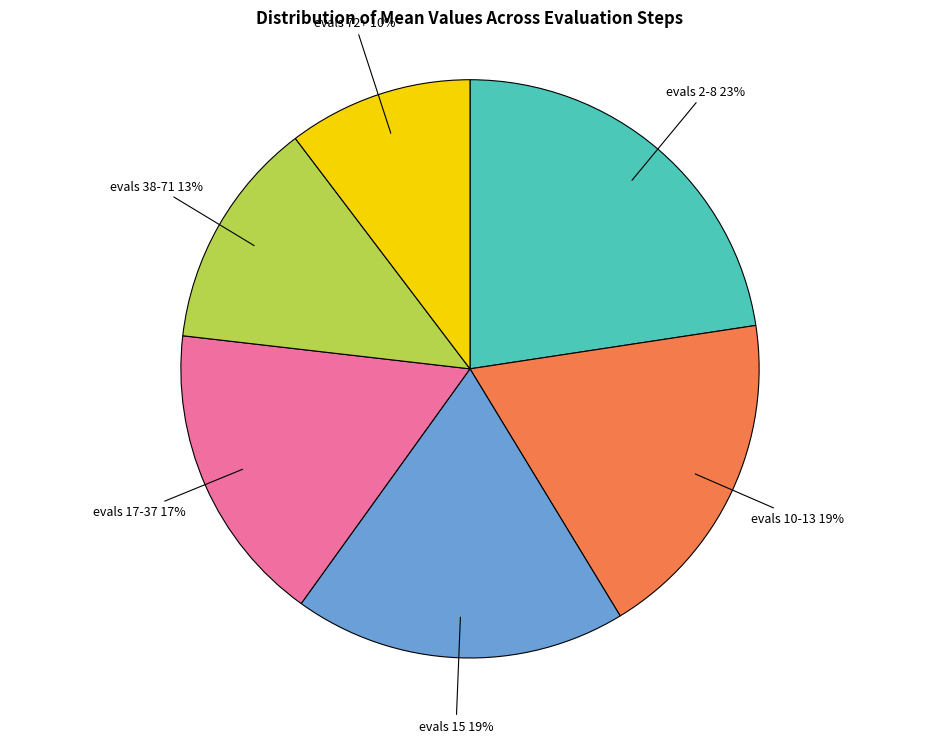

Count the number of slices in the pie.

6